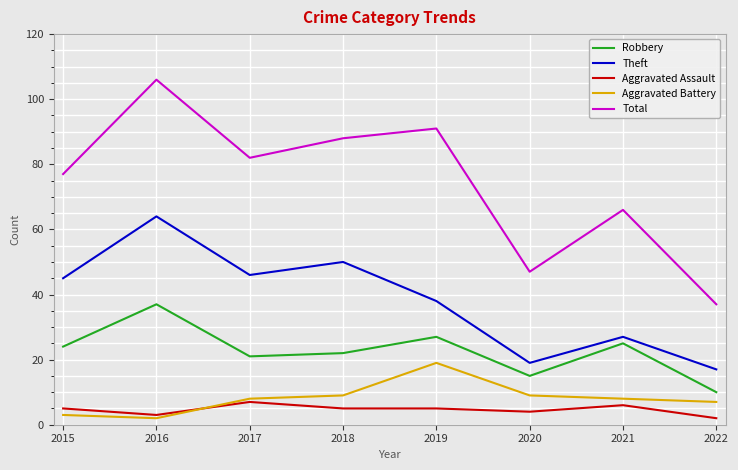

What are all the series names shown in the legend?

Robbery, Theft, Aggravated Assault, Aggravated Battery, Total